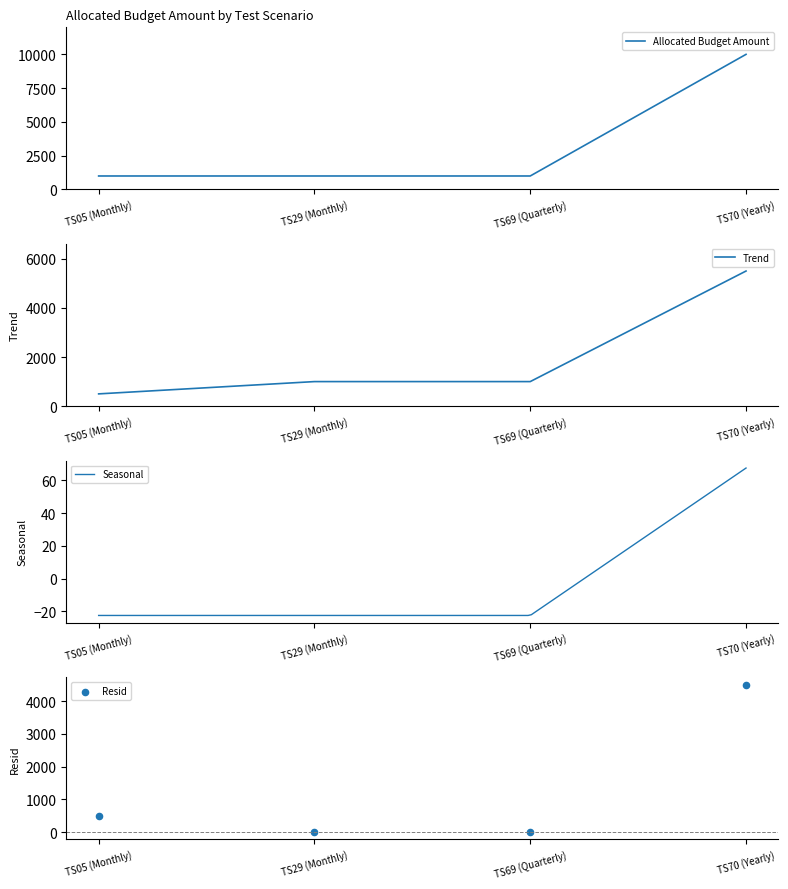

Which has a higher value, TS70 (Yearly) or TS69 (Quarterly)?

TS70 (Yearly)